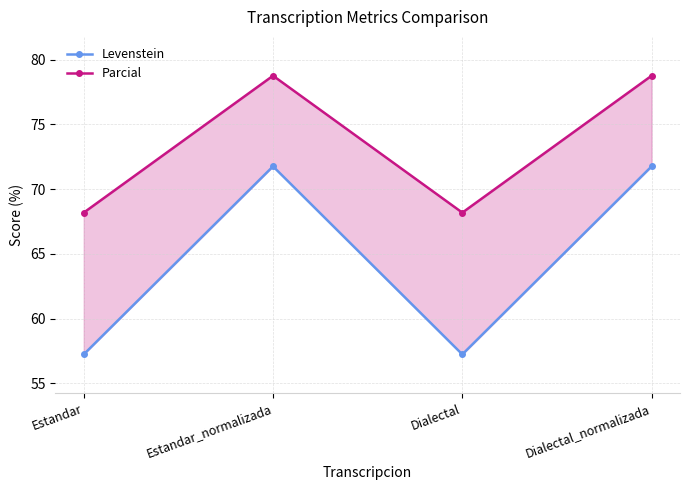

List the series in order of their peak value, lowest first.

Levenstein, Parcial